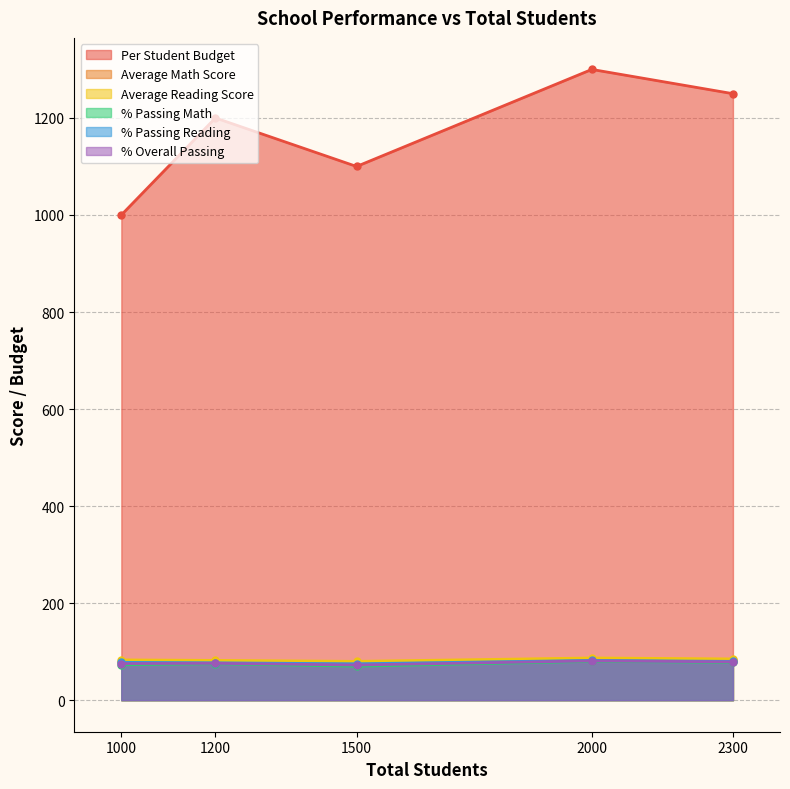

What is the difference between the maximum and second lowest values in the Average Reading Score series?

5.0